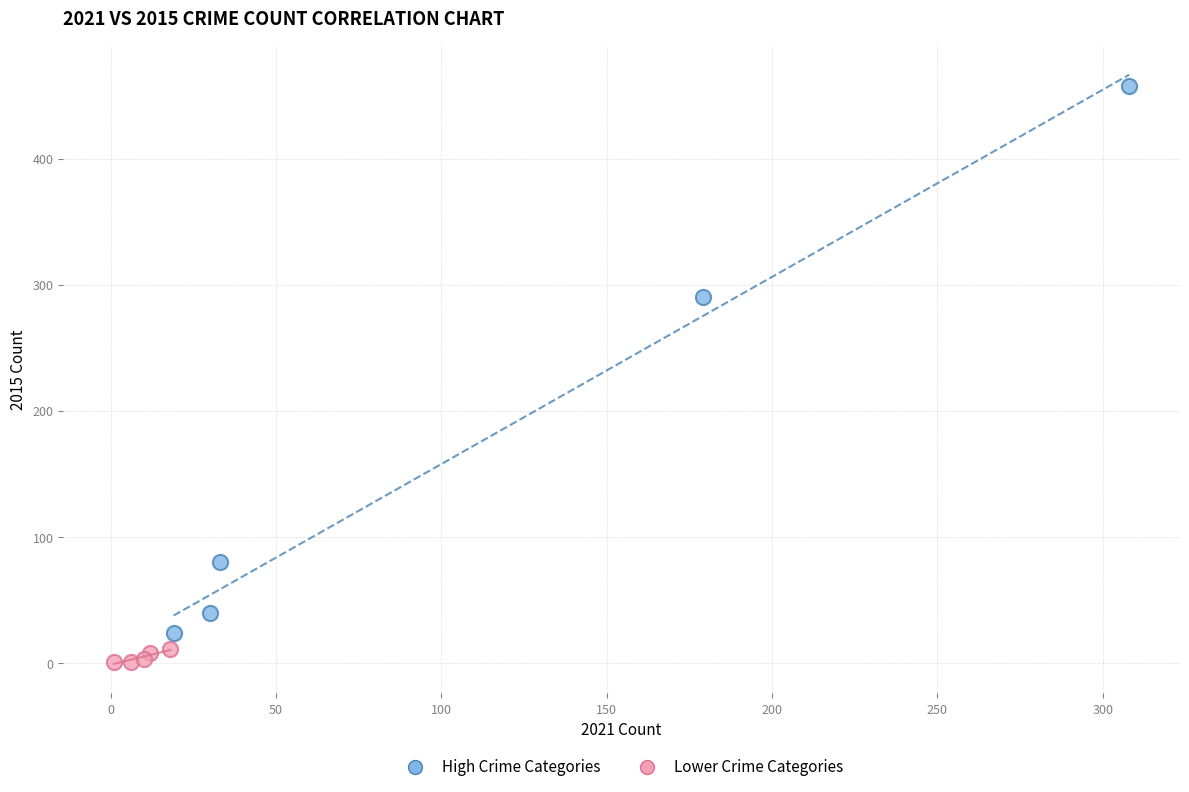

Which series has the widest spread of Y values?

High Crime Categories